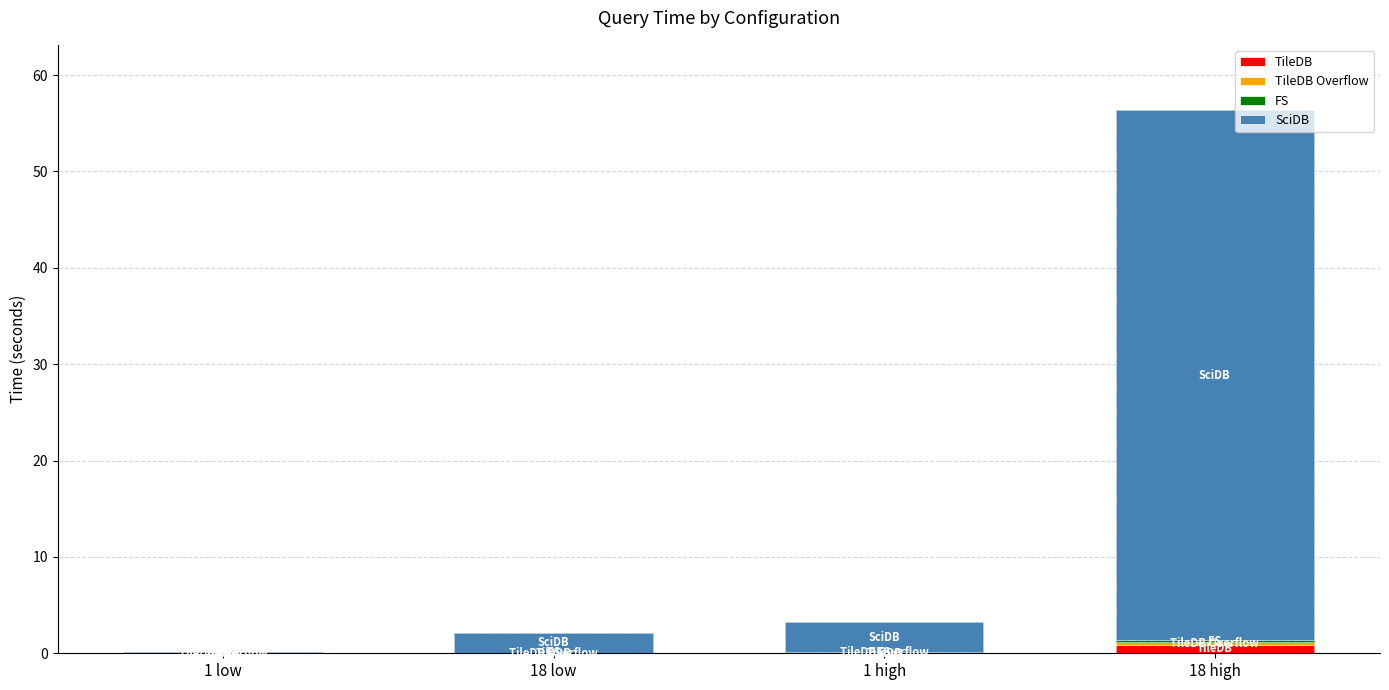

How many distinct data groups are displayed?

4